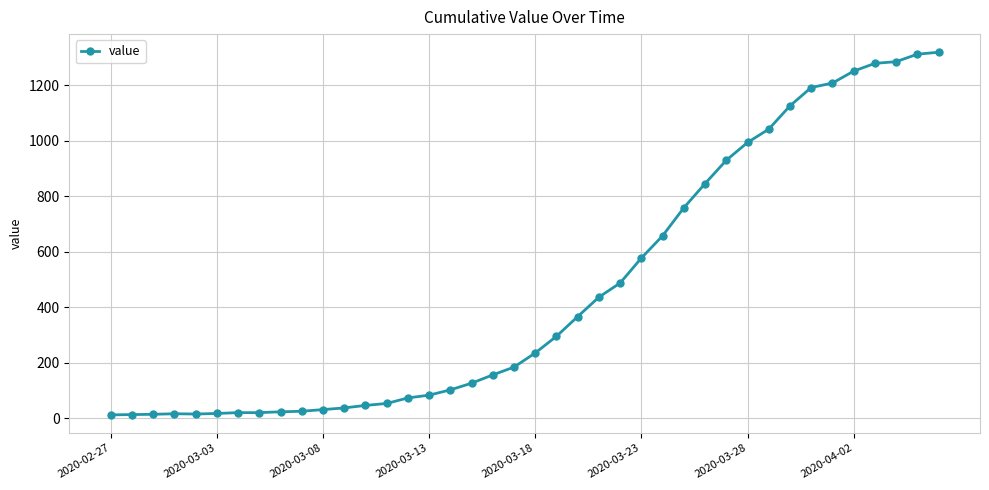

What is the difference between the maximum and minimum values?

1306